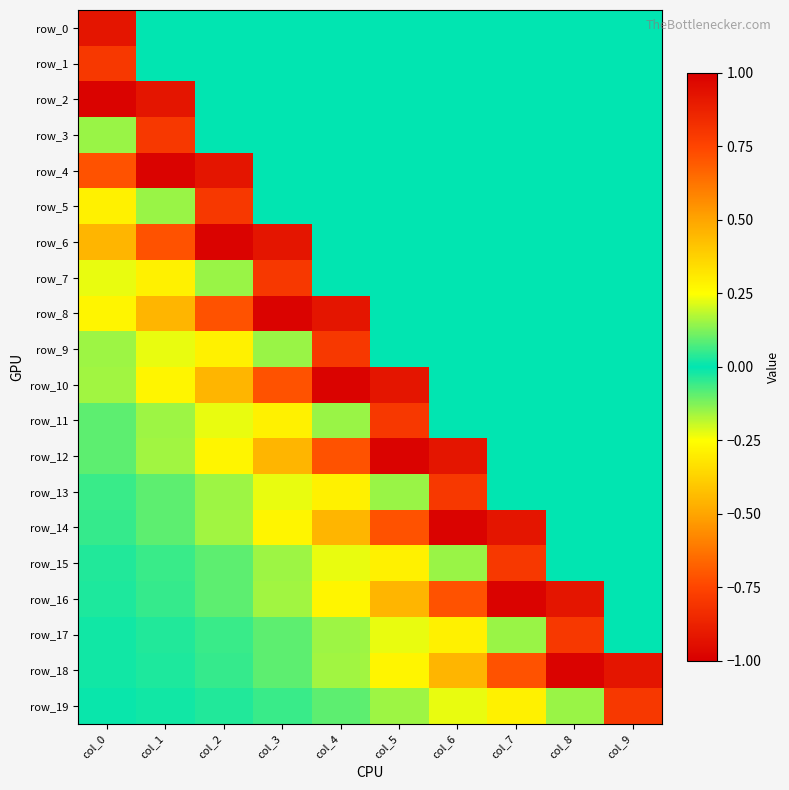

Rank the series at col_2 from lowest to highest value.

row_4, row_5, row_8, row_12, row_11, row_7, row_15, row_16, row_19, row_0, row_1, row_2, row_3, row_18, row_17, row_13, row_14, row_9, row_10, row_6